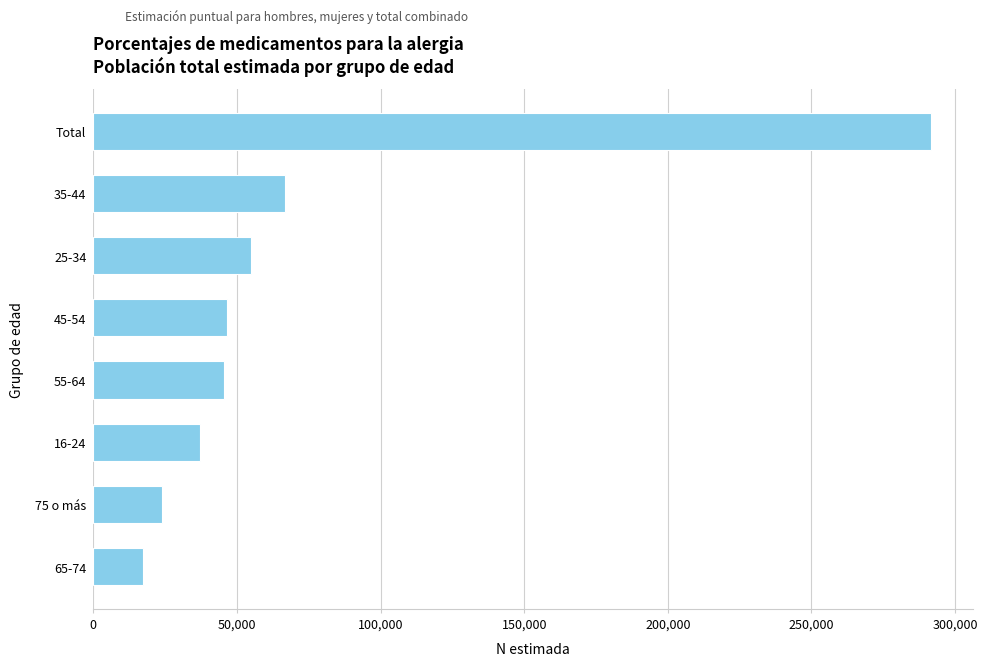

How many series are shown in this chart?

1